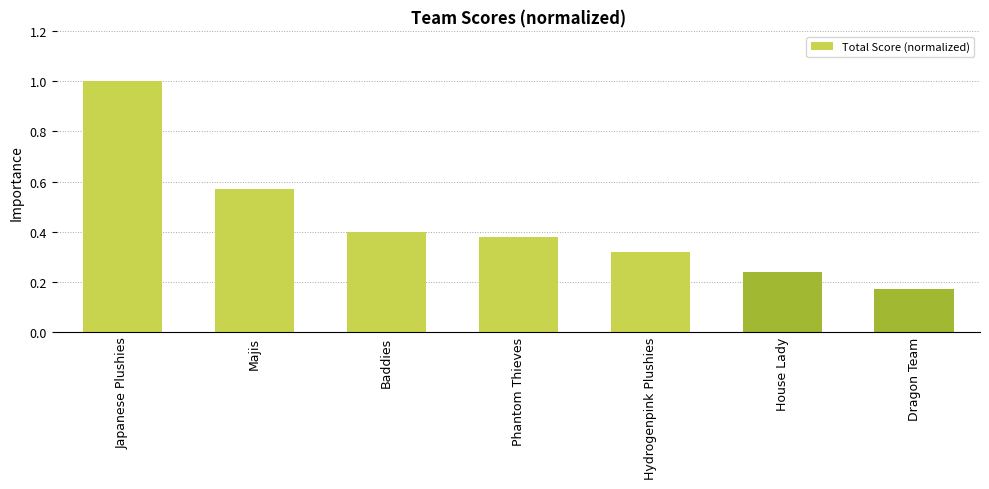

The value at House Lady is 0.4. True or false?

False